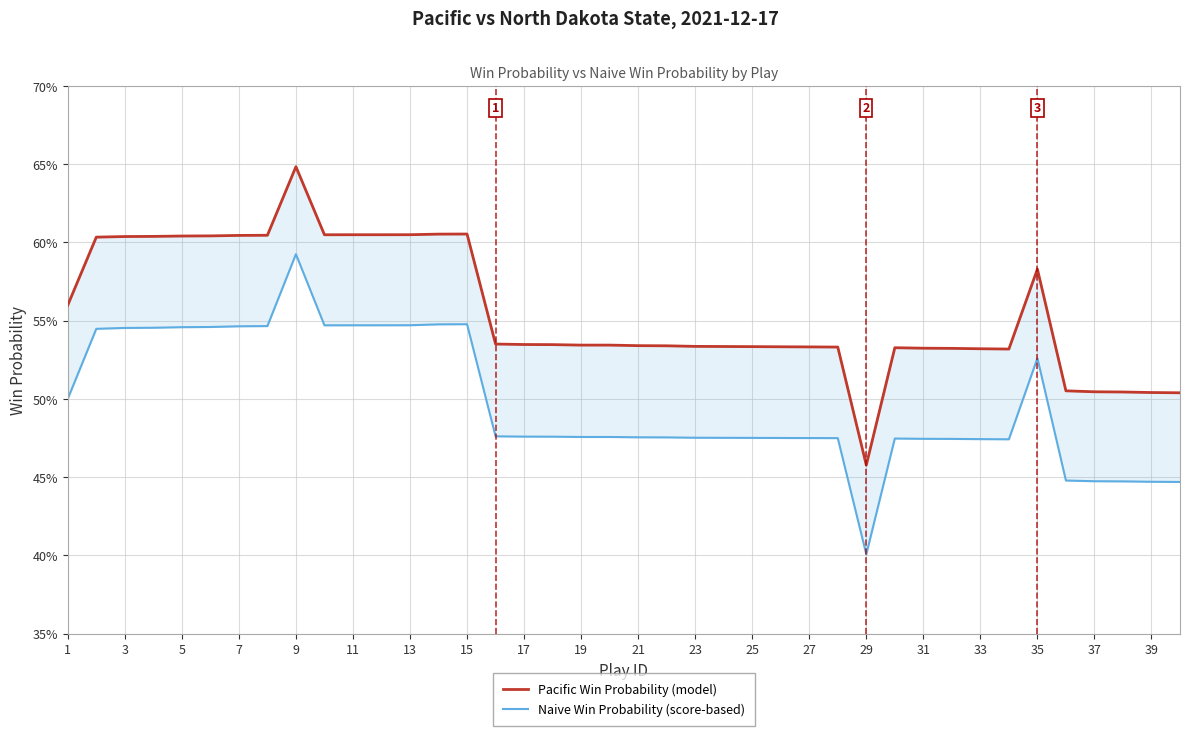

The Naive Win Probability (score-based) series shows 0.5 at 23. True or false?

True